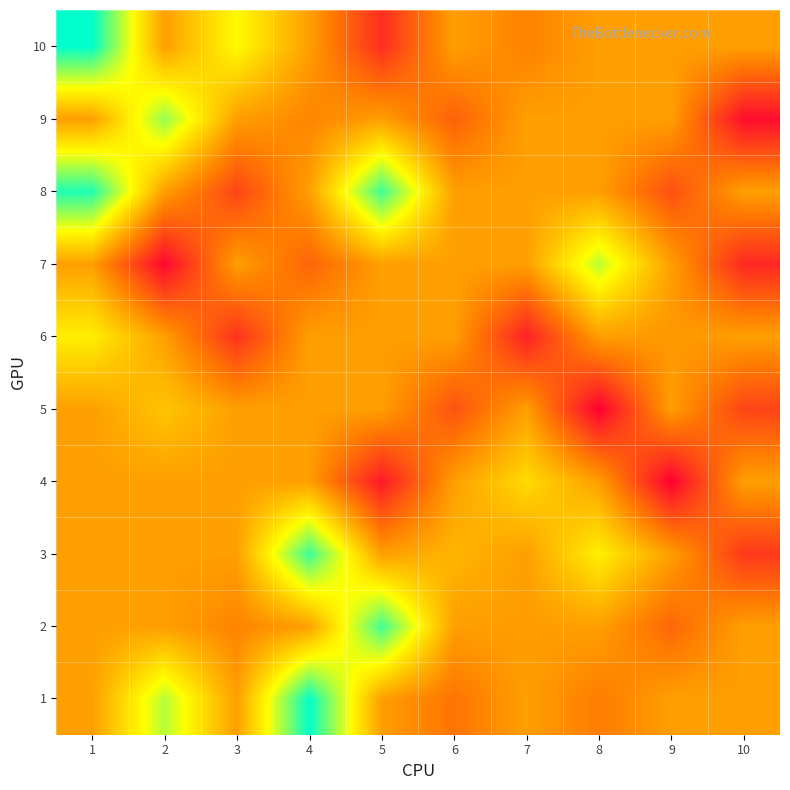

Reading left to right, transcribe all the data shown in this chart.

1: 1=444.9	2=771.6	3=444.9	4=993.5	5=444.9	6=337.1	7=444.9	8=357.8	9=444.9	10=444.9
2: 1=444.9	2=444.9	3=378.5	4=444.9	5=915.3	6=444.9	7=438.4	8=444.9	9=306.4	10=444.9
3: 1=444.9	2=444.9	3=444.9	4=920.9	5=444.9	6=498.1	7=444.9	8=645.4	9=444.9	10=191.9
4: 1=444.4	2=444.9	3=444.9	4=444.9	5=114.0	6=444.9	7=591.2	8=444.9	9=51.4	10=444.9
5: 1=444.9	2=538.0	3=444.9	4=444.9	5=444.9	6=255.9	7=444.9	8=50.5	9=444.9	10=219.8
6: 1=642.1	2=444.9	3=175.3	4=444.9	5=444.9	6=444.9	7=130.7	8=444.9	9=424.2	10=444.9
7: 1=444.9	2=68.8	3=444.9	4=299.6	5=444.9	6=444.9	7=444.9	8=764.0	9=444.9	10=149.7
8: 1=957.3	2=444.9	3=220.6	4=444.9	5=916.9	6=444.9	7=444.9	8=444.9	9=249.6	10=444.9
9: 1=444.9	2=811.8	3=444.9	4=381.3	5=444.9	6=291.8	7=444.9	8=444.9	9=444.9	10=84.2
10: 1=996.1	2=444.9	3=673.3	4=444.9	5=164.0	6=444.9	7=374.0	8=444.9	9=444.9	10=444.9